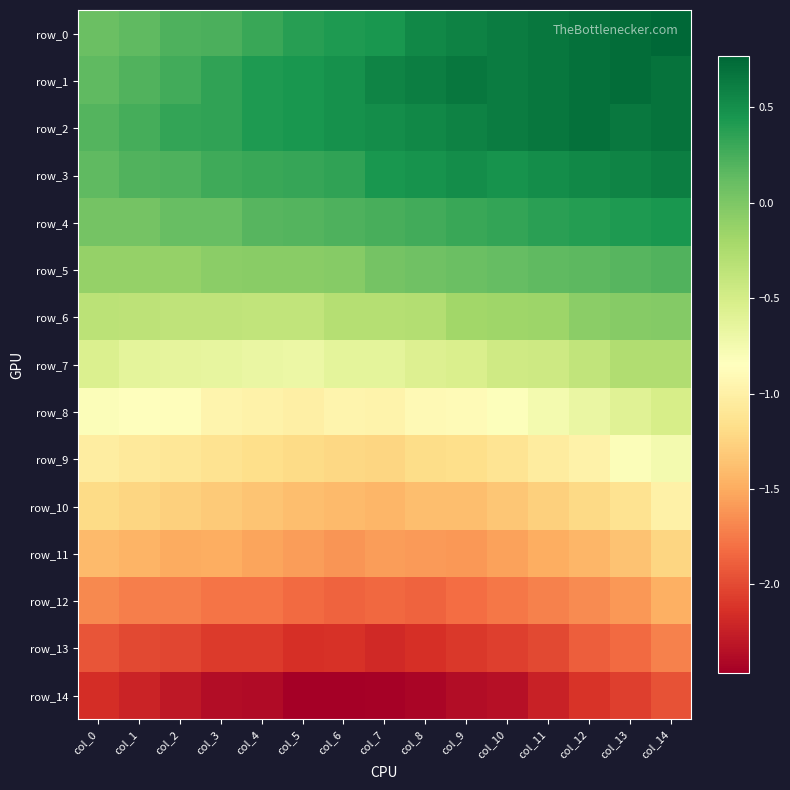

How many values in the row_9 series are below -1?

12